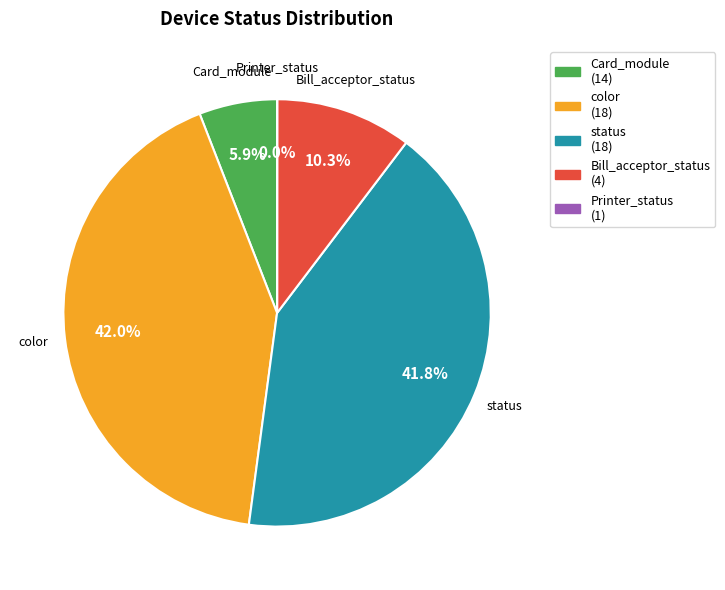

Which has a higher value, color or Bill_acceptor_status?

color